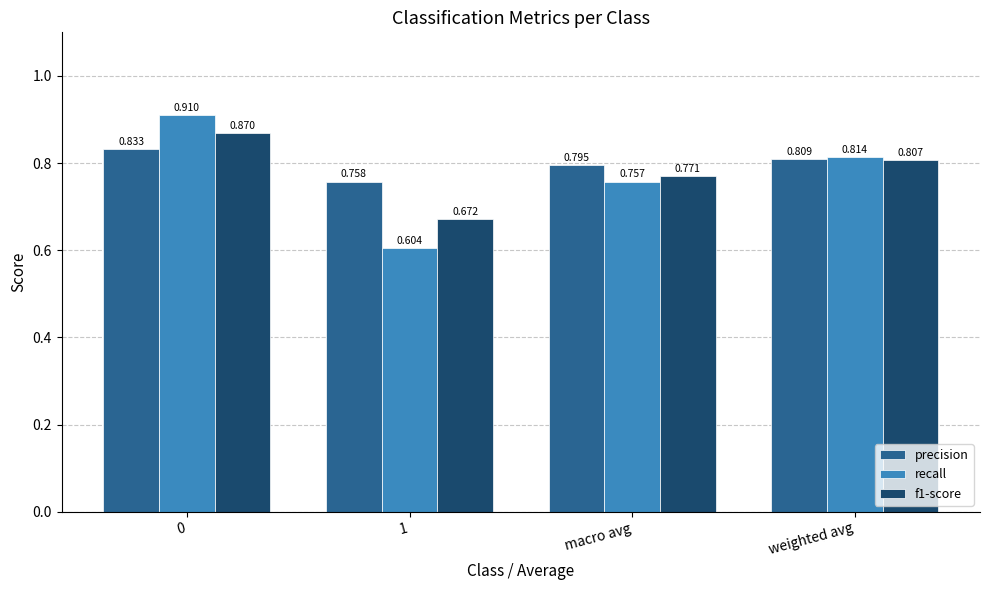

At which label is precision closest to 0?

1